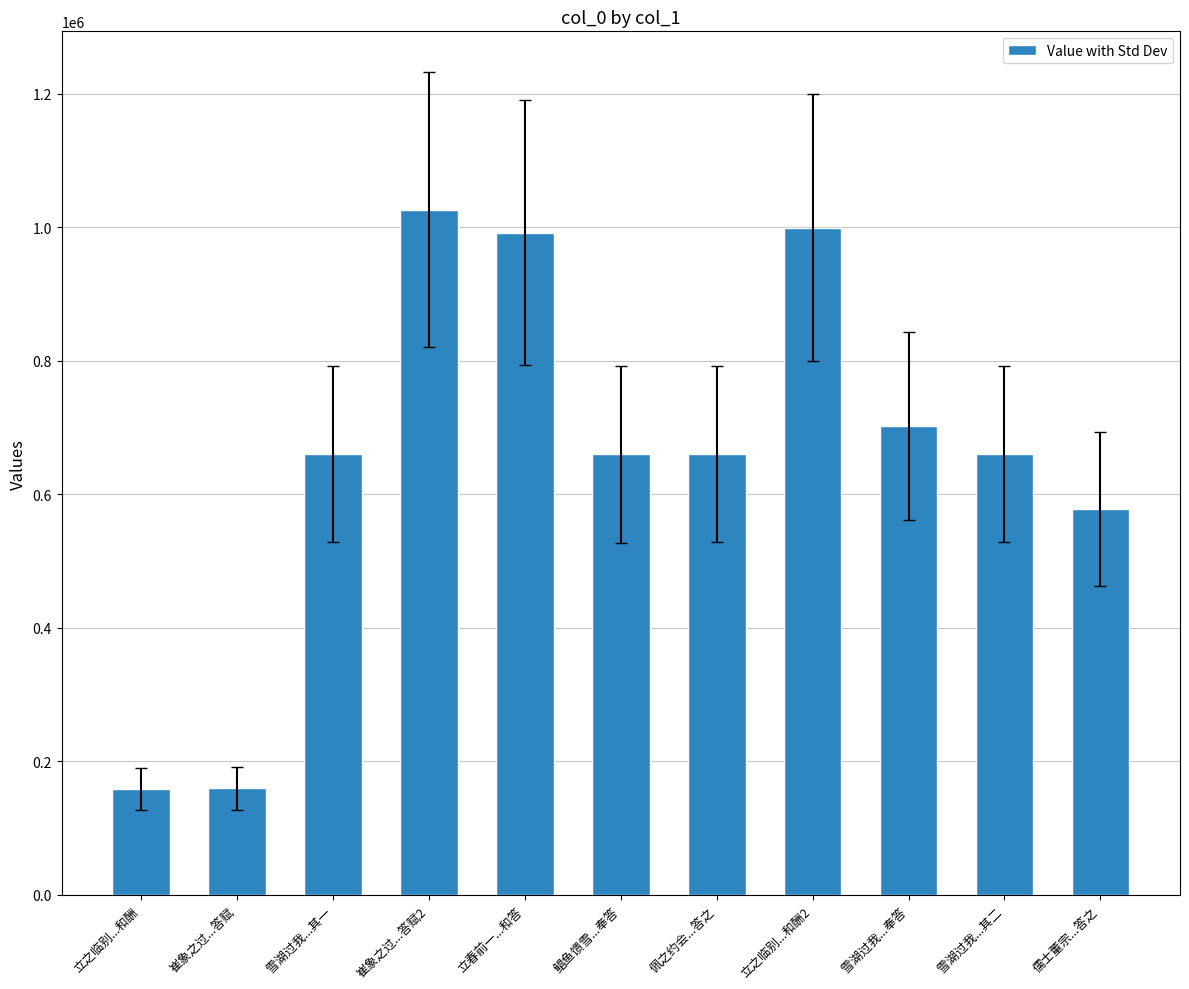

What is the greatest value displayed?

1026854